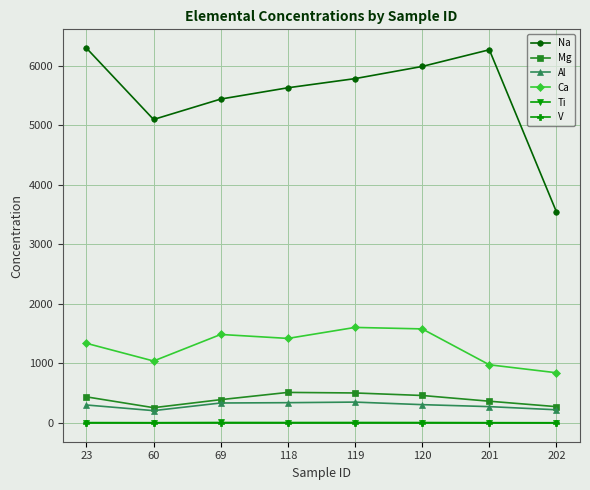

Where is Ca nearest to the value 1223?

23